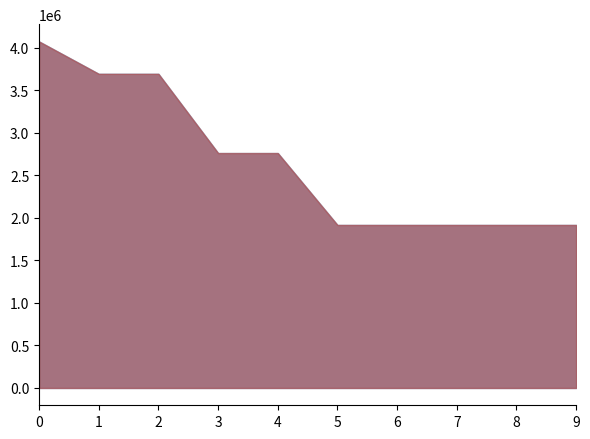

Rank the categories by value from lowest to highest.

5, 6, 7, 8, 9, 3, 4, 1, 2, 0